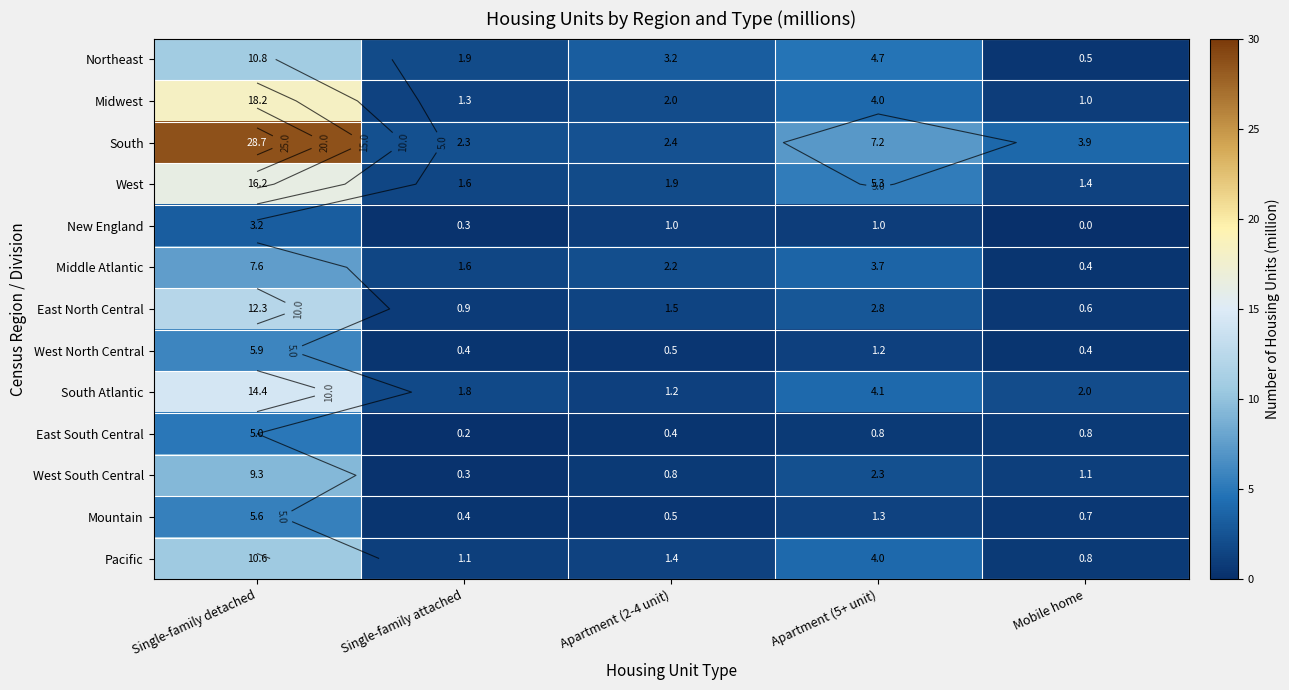

Which label corresponds to the largest value in the chart?

Single-family detached